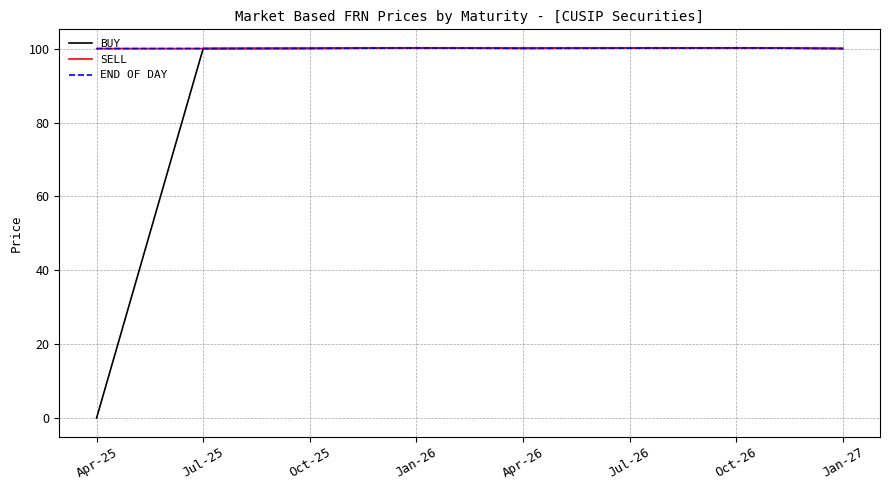

Is the value of BUY at Apr-25 greater than the value of SELL at Jan-26?

No